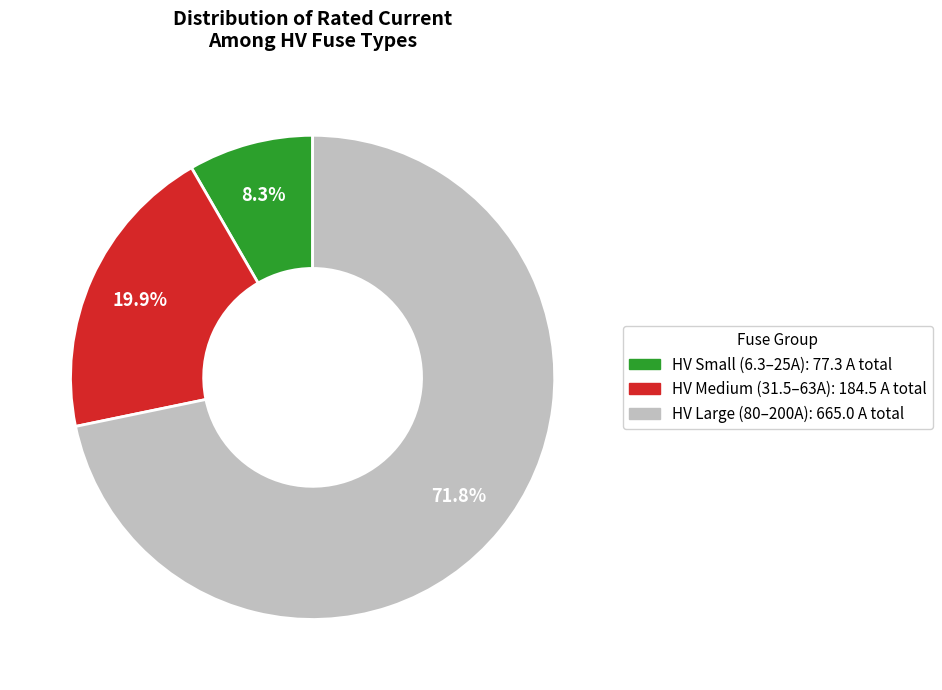

Does any single category account for the majority?

Yes